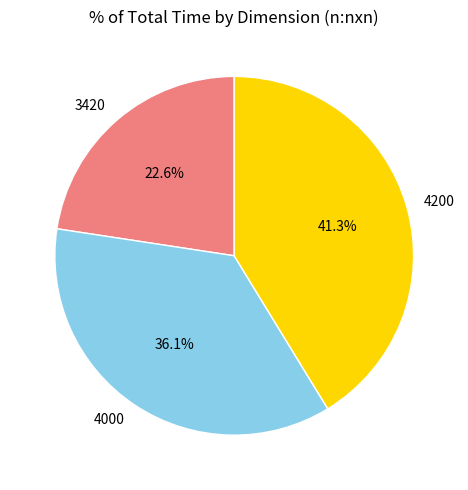

Does 4000 account for over 50% of the chart?

No